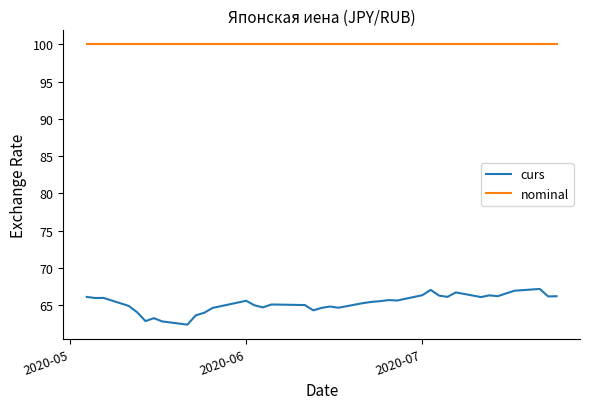

What are all the series names shown in the legend?

curs, nominal